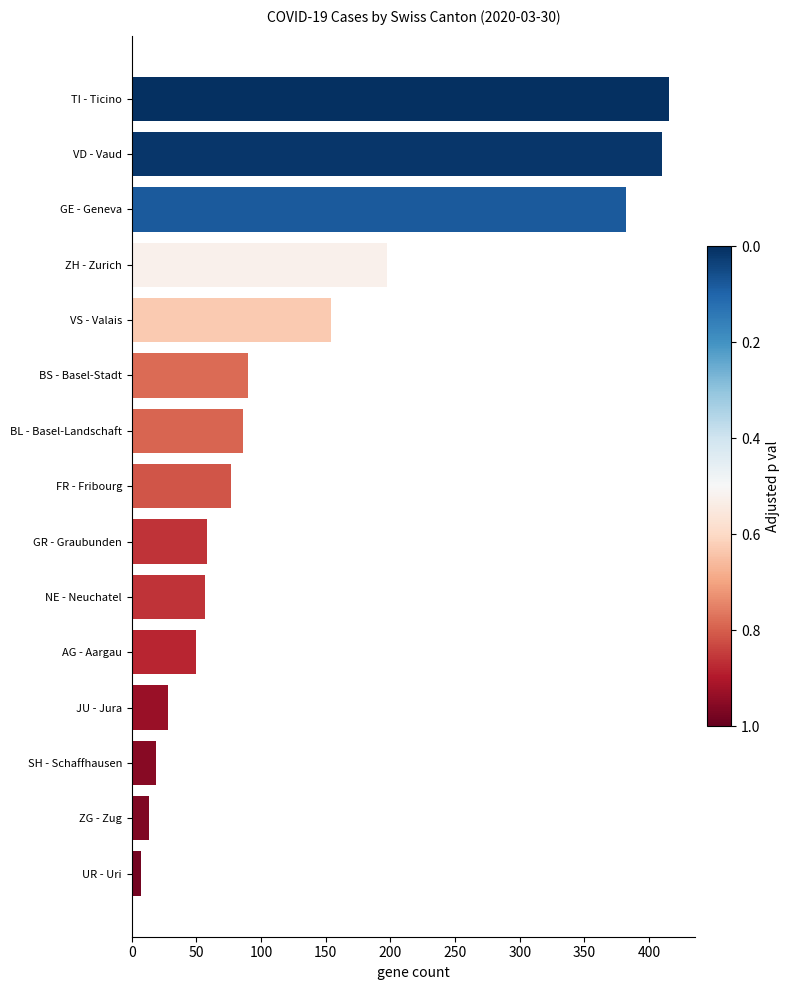

What is the average value?

136